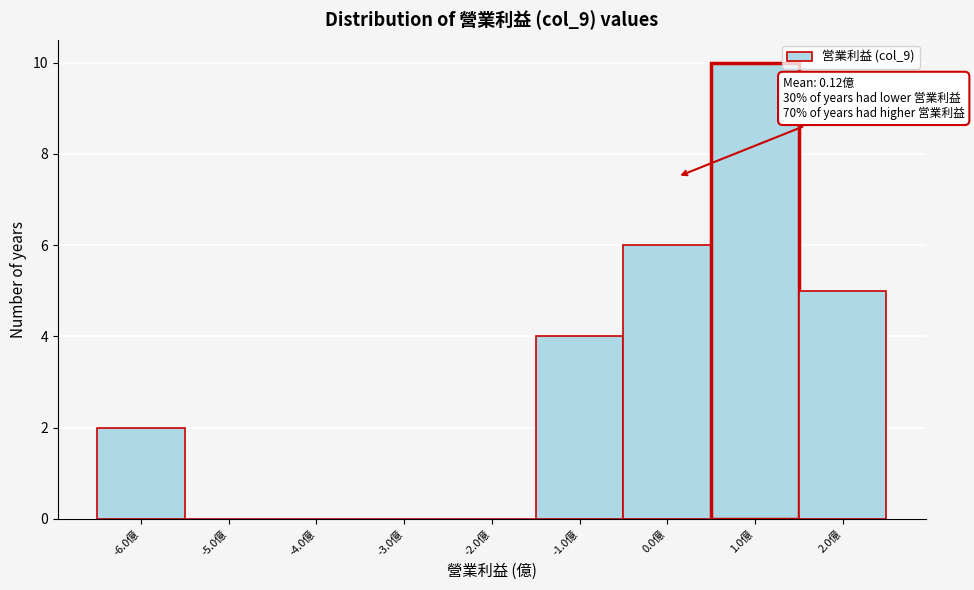

Over which range of the x-axis is the bar tallest?

0.5 to 1.5